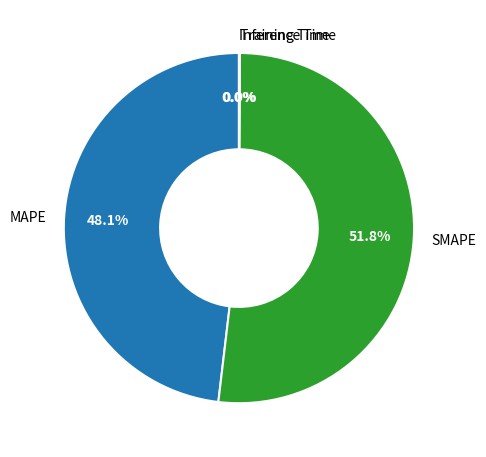

Approximately how many times larger is the value at MAPE compared to SMAPE?

0.9